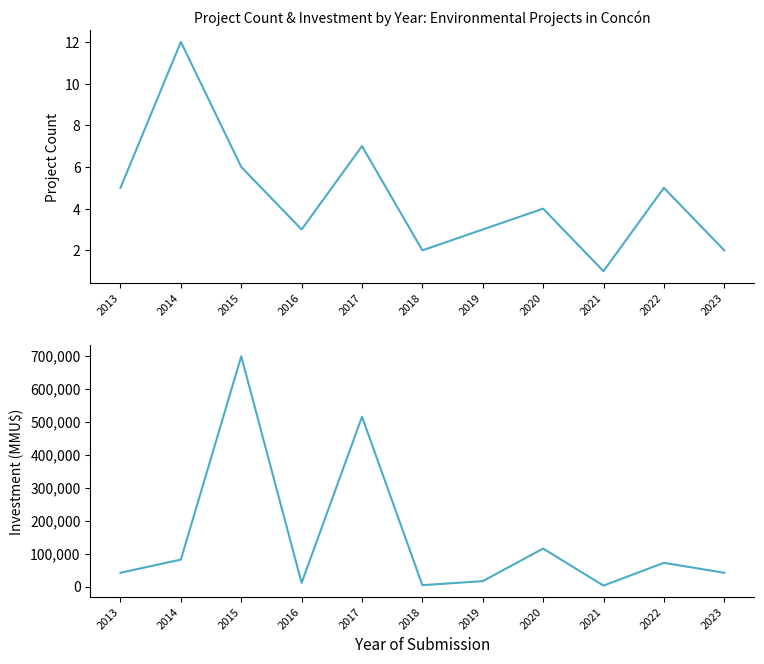

Reading left to right, transcribe all the data shown in this chart.

Project Count: 5	12	6	3	7	2	3	4	1	5	2
Investment (MMU$): 41800	81750	698000	11000	514823	4157	16450	115200	2900	71900	41800